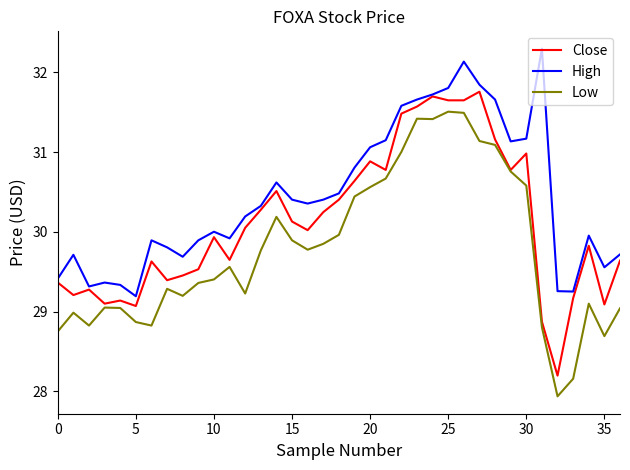

What is the greatest value displayed?

32.3